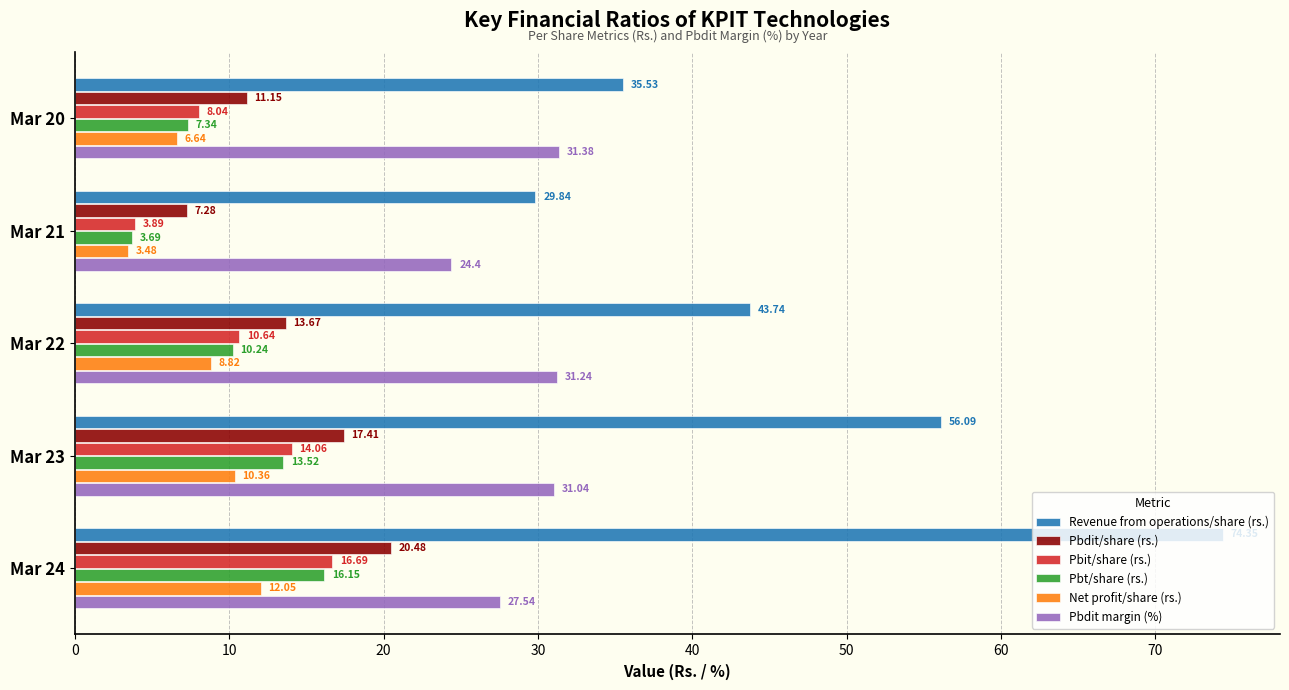

At how many categories does at least one series exceed 48?

2